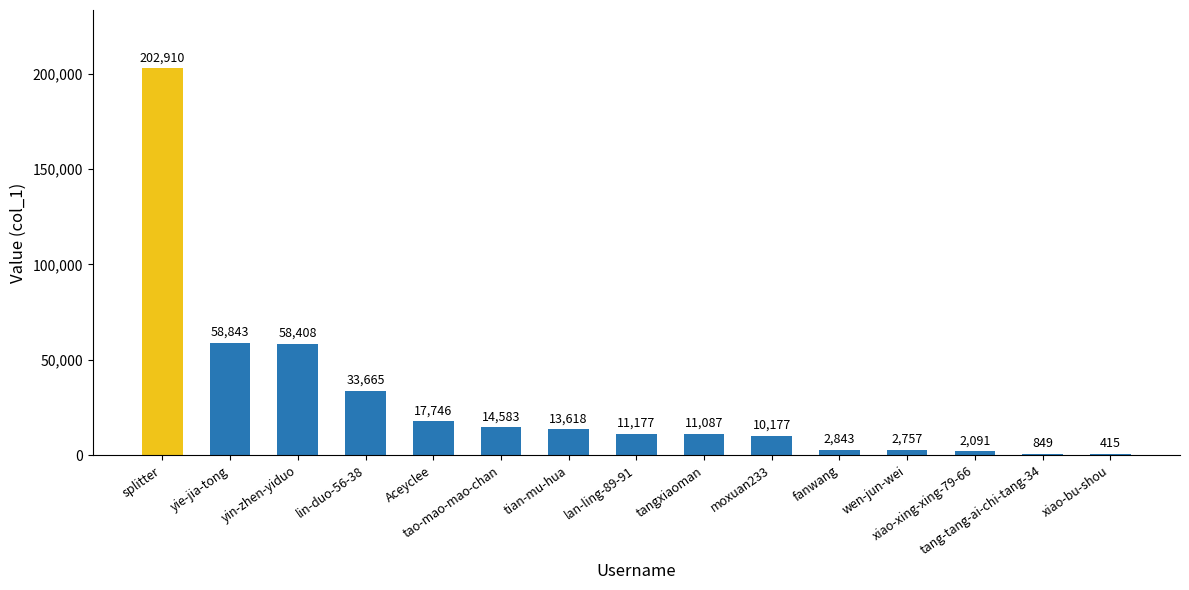

What is the average value?

29411